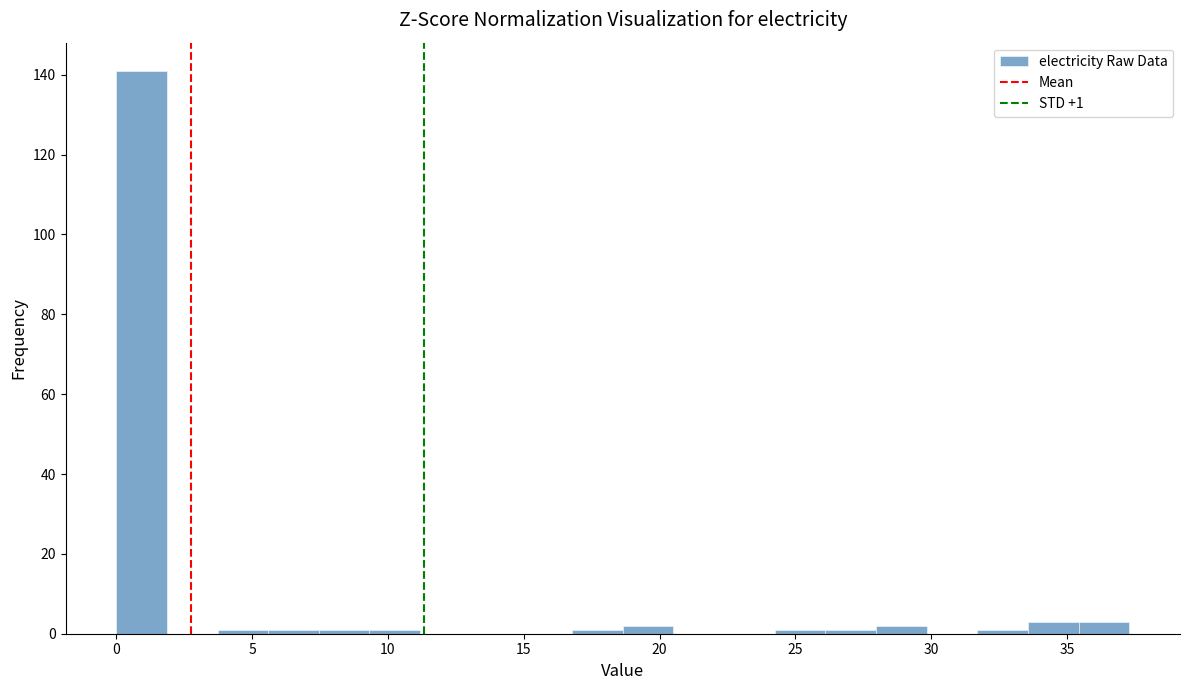

Read against the x-axis, roughly where is the centre of the tallest bar?

1.0